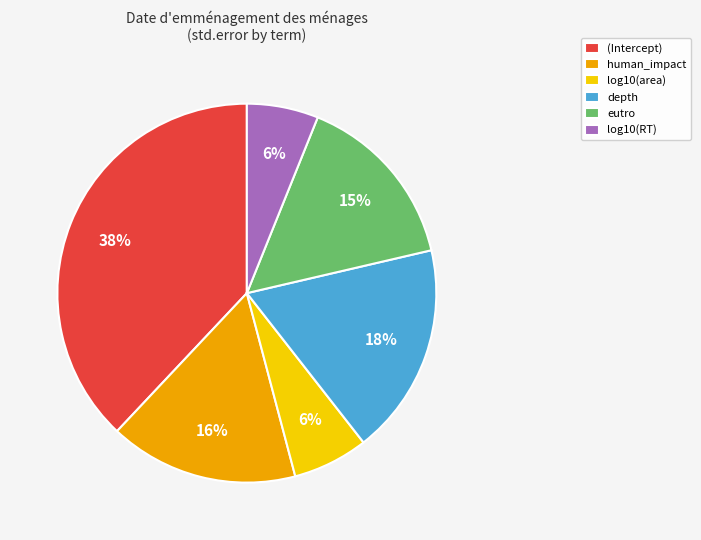

The log10(area) slice represents 6% of the pie. True or false?

True